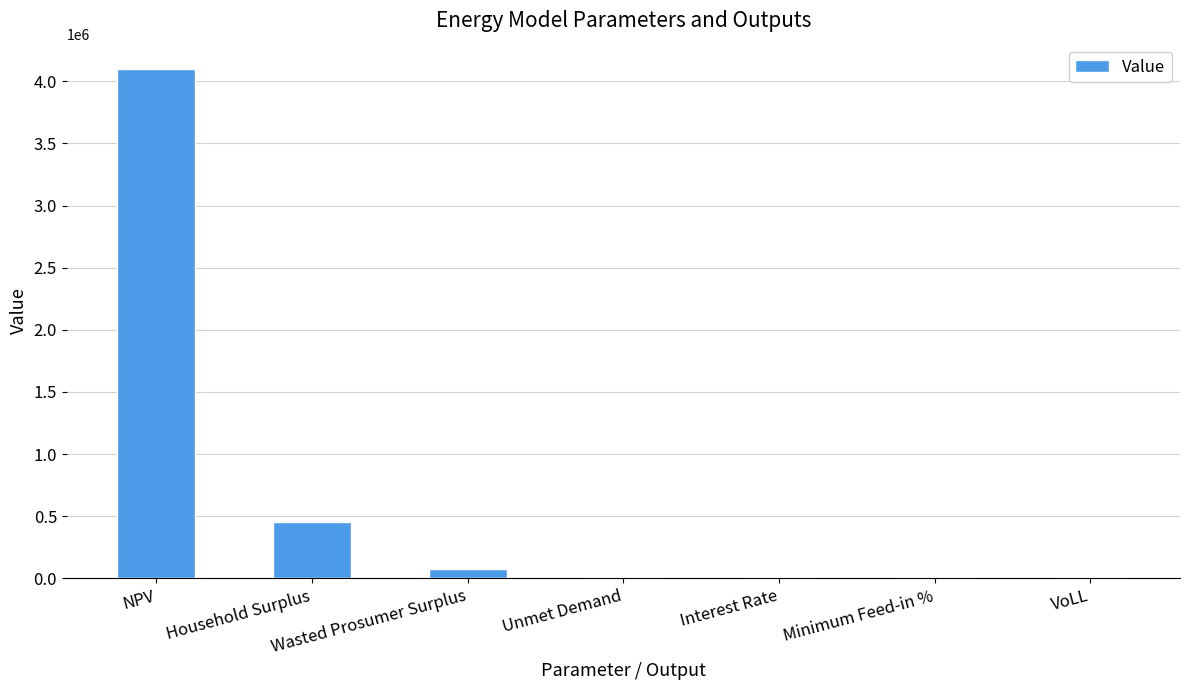

The value at NPV is 1177248.2. True or false?

False